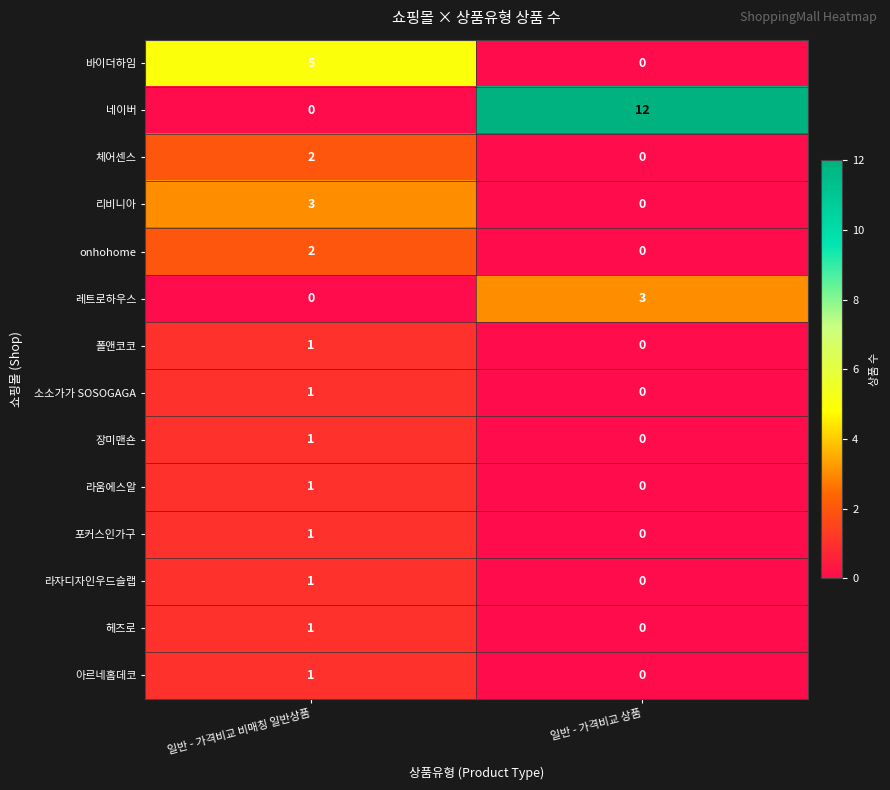

What is the difference between the highest and lowest values at 일반 - 가격비교 비매칭 일반상품?

5